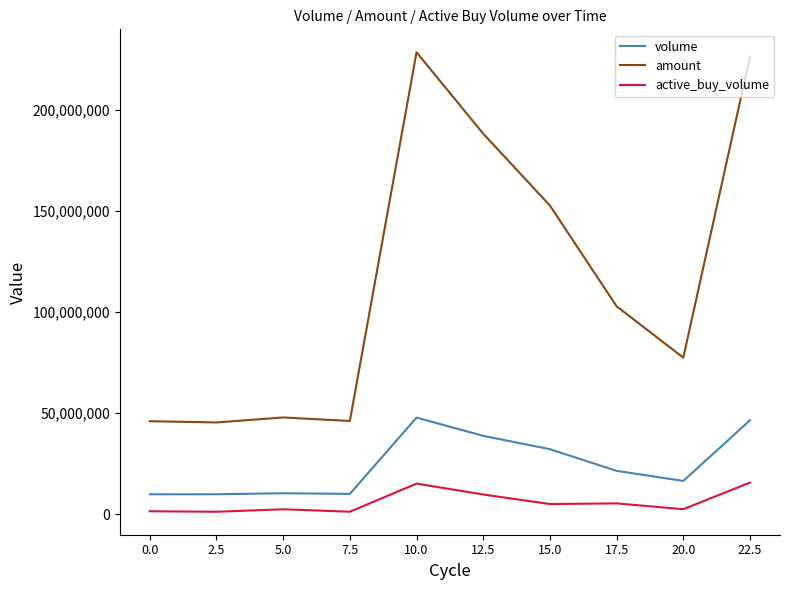

Is the value of volume at 0.0 greater than the value of active_buy_volume at 15.0?

Yes